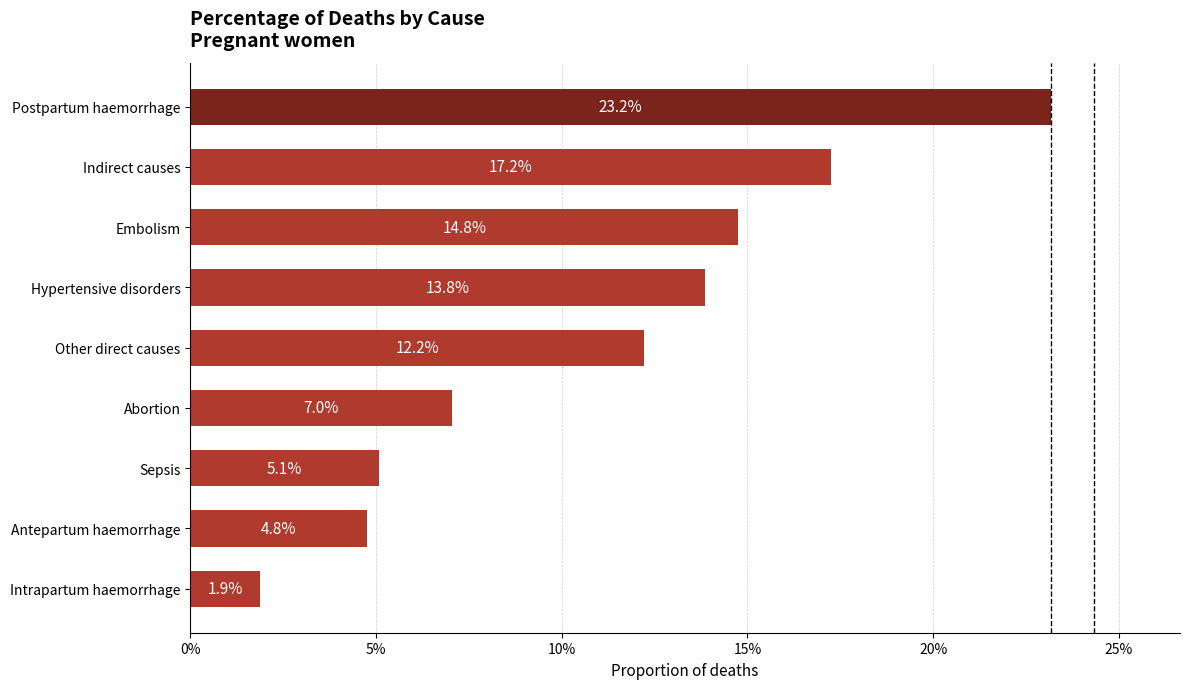

Are the bars horizontal?

Yes